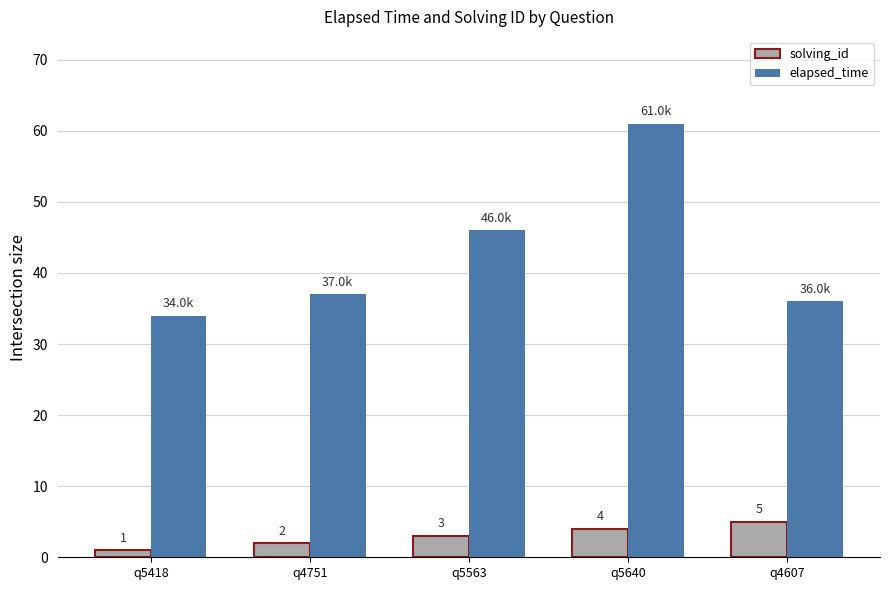

Between q5418 and q5640, which series saw the biggest shift?

elapsed_time